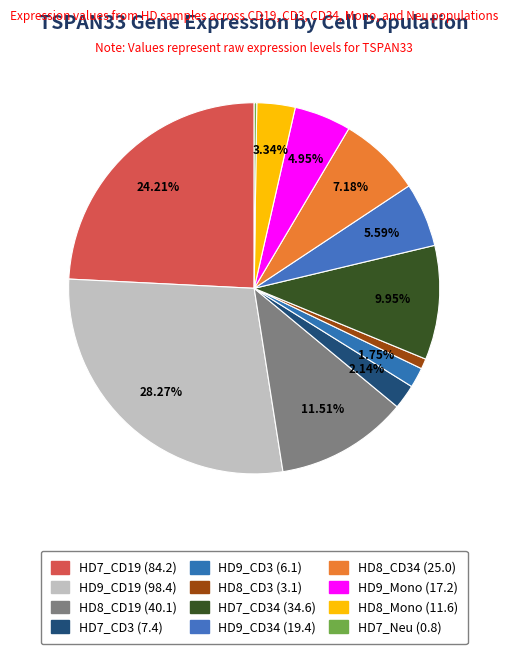

Count the number of slices in the pie.

12